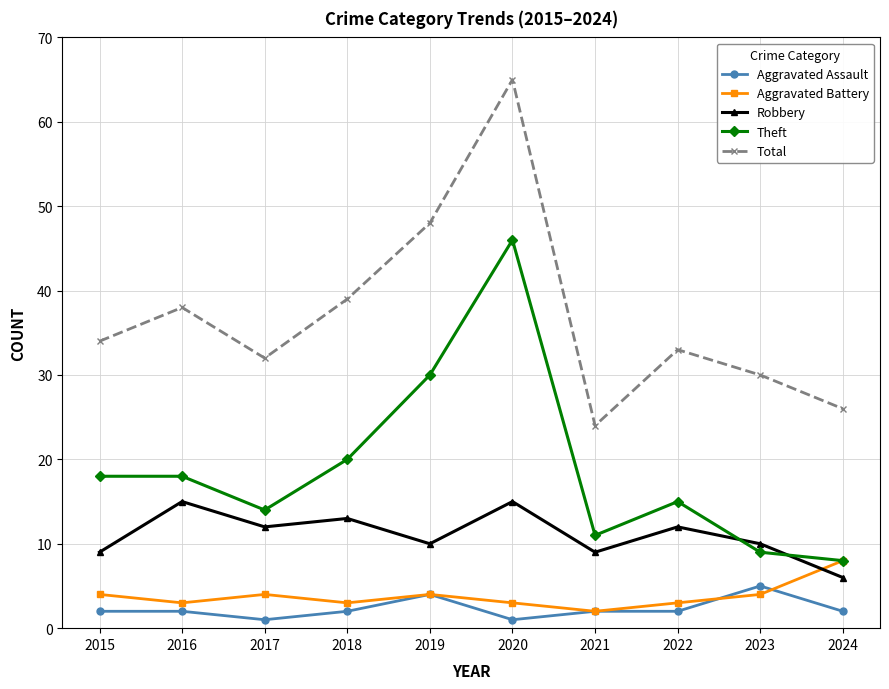

What is the value of the Robbery point at the 8th from the left?

12